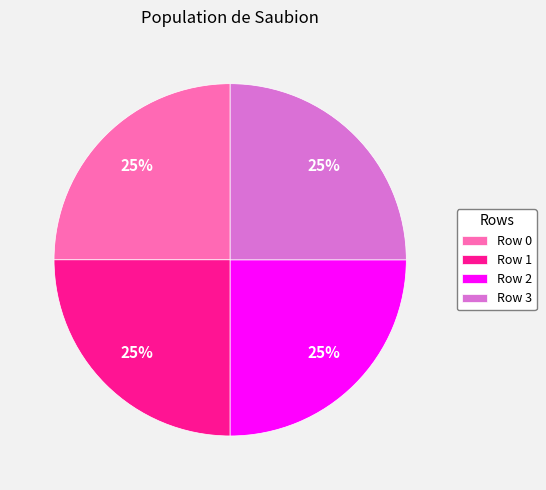

To the nearest percent, what percentage of the pie is Row 0?

25%